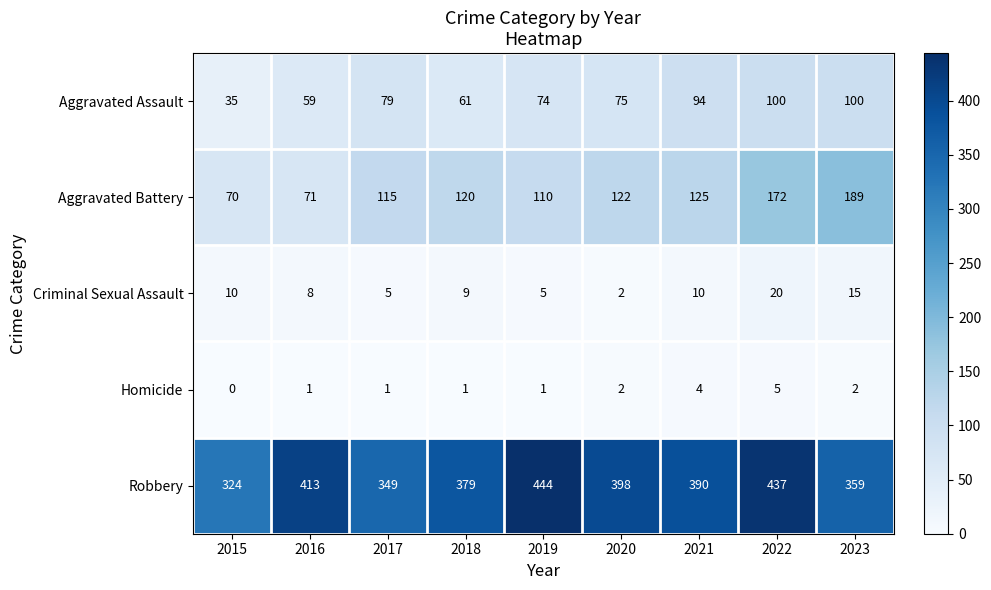

How many data points does each series have?

9